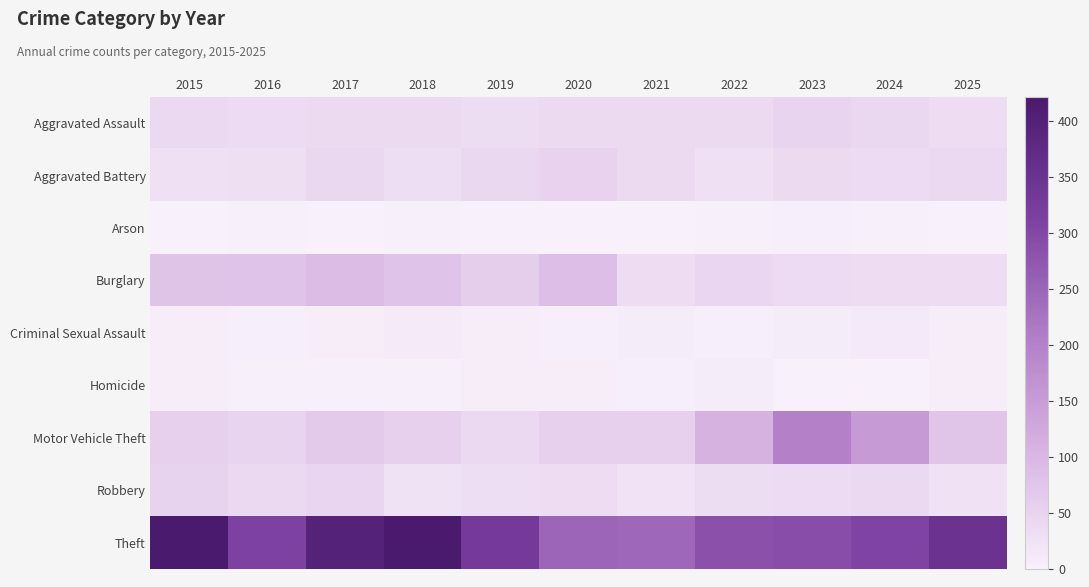

What is the greatest value displayed?

422